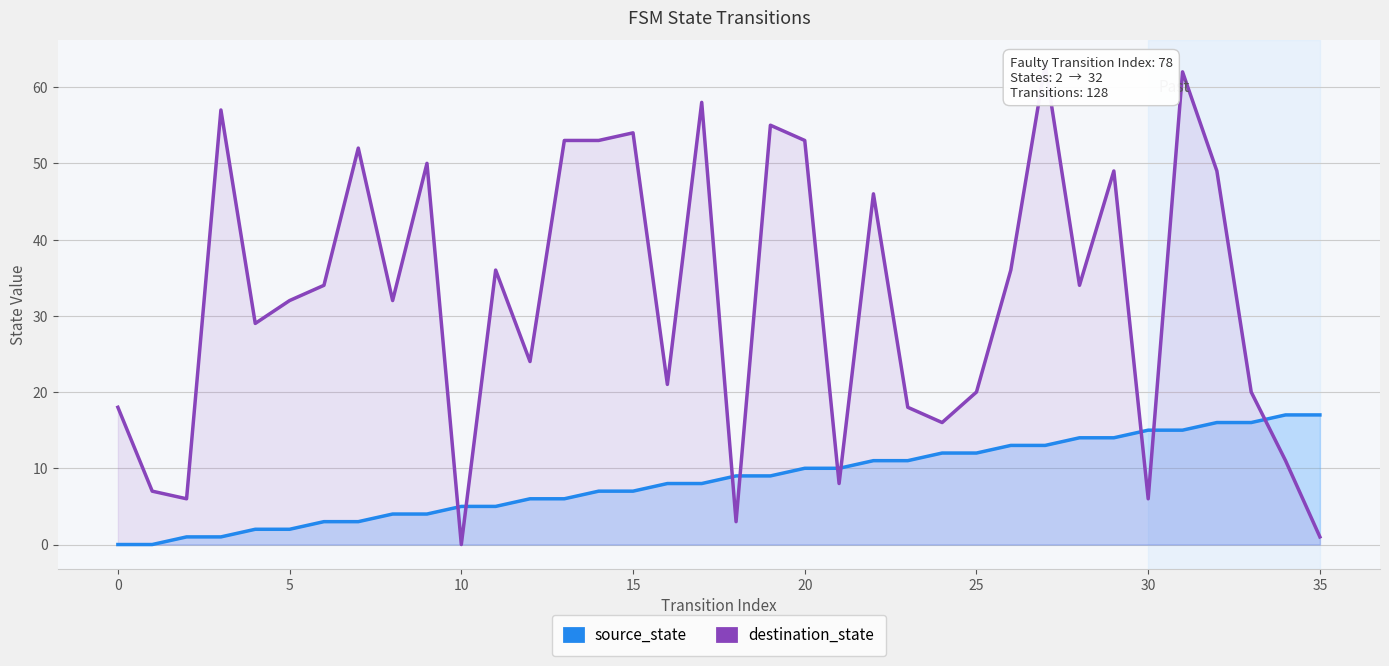

List the series in order of their overall mean, lowest first.

source_state, destination_state